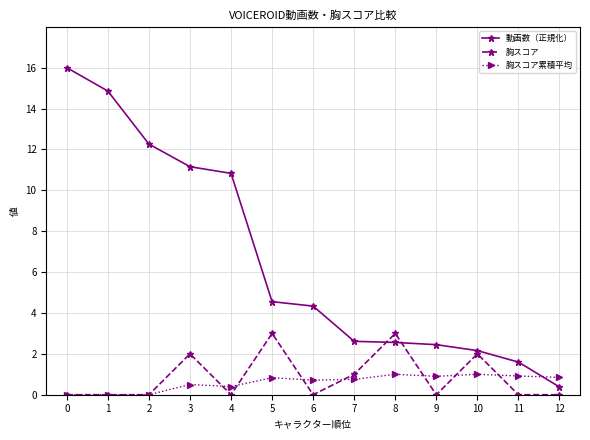

The value of 動画数（正規化） at 10 is 3.2. True or false?

False